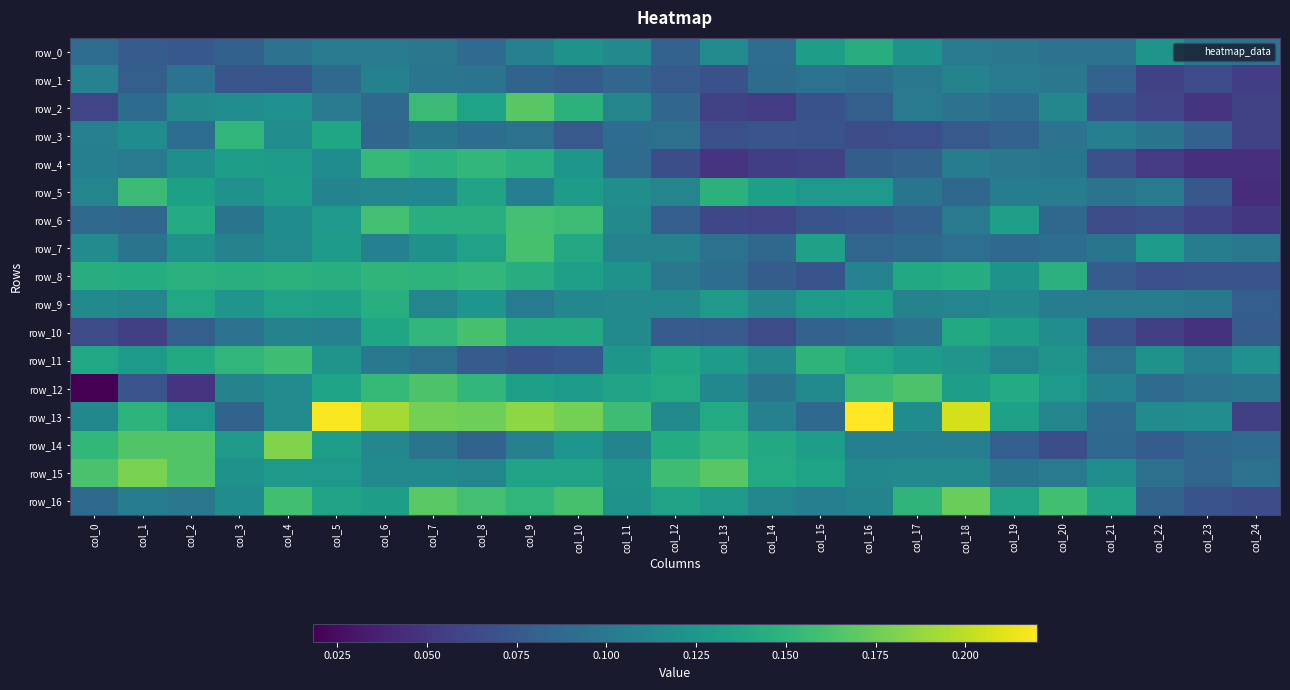

Which series changed the most between col_9 and col_12?

row_2